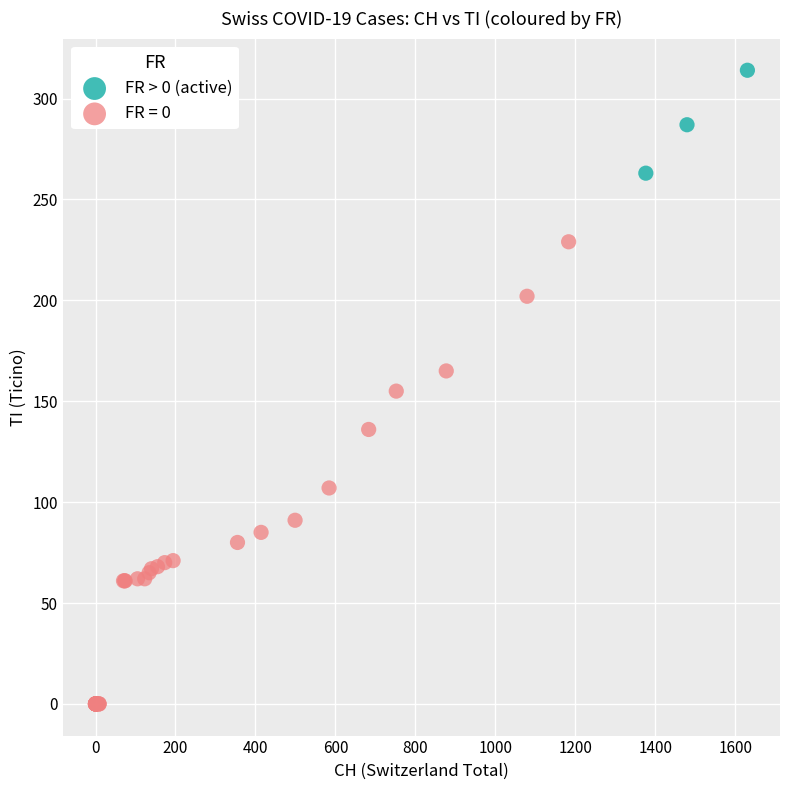

Which series contains the highest Y value?

FR > 0 (active)